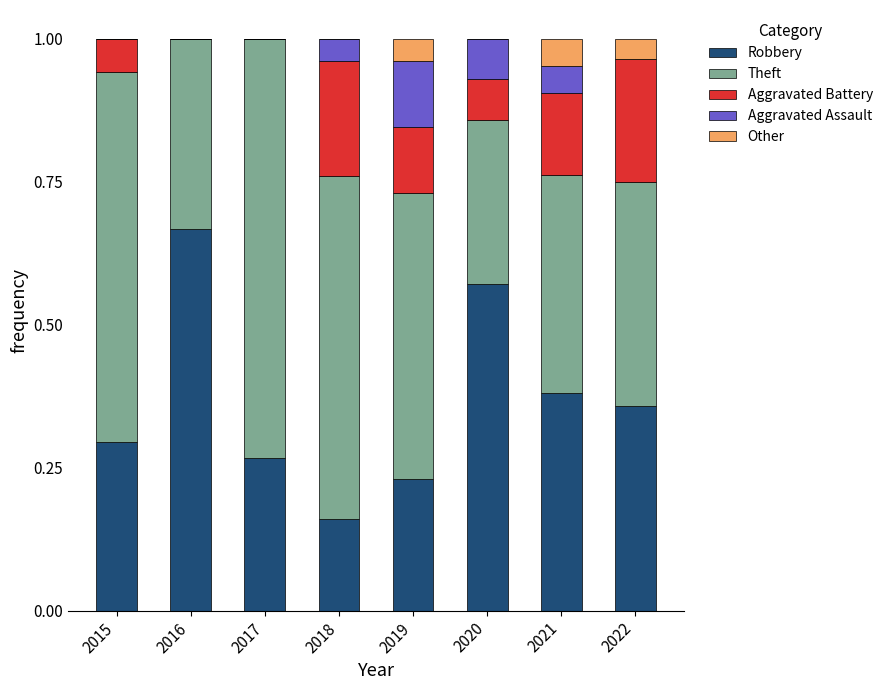

At which label does Robbery reach its peak?

2016